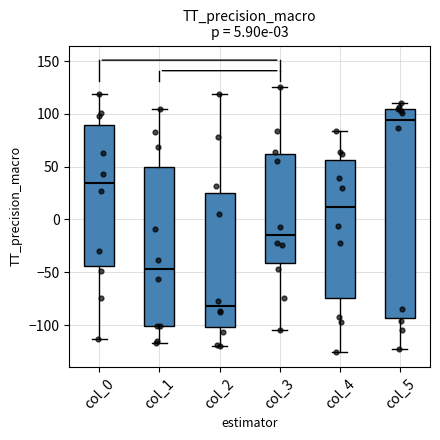

Which box's median line is the highest?

col_5